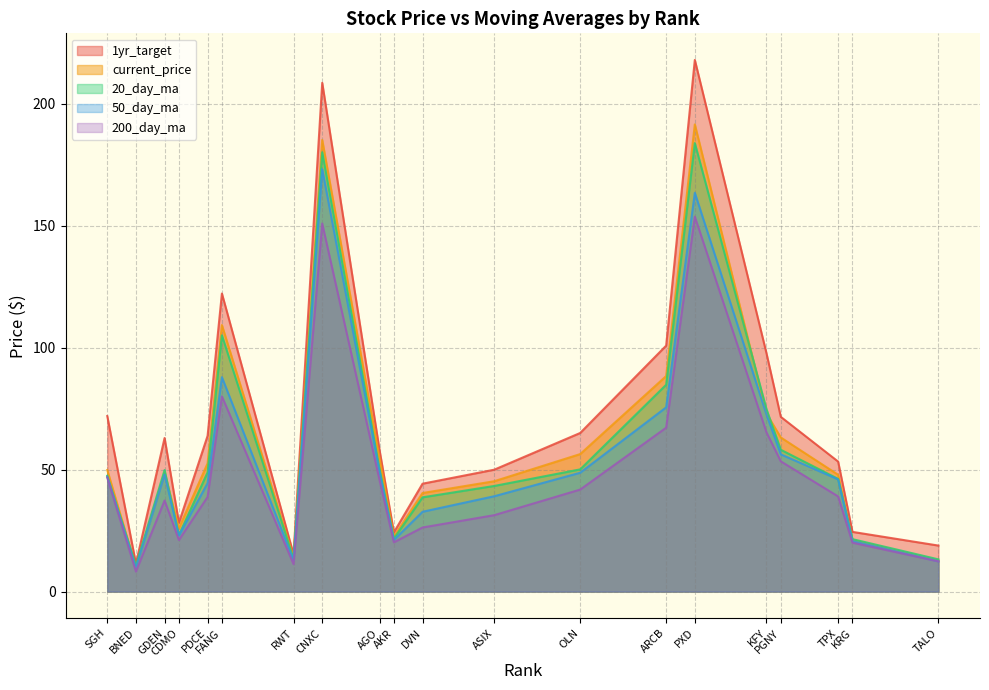

Does the chart display data point markers on the line(s)?

No